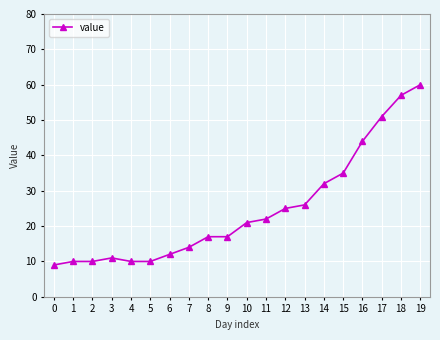

Is this an area chart (filled region under the line)?

No